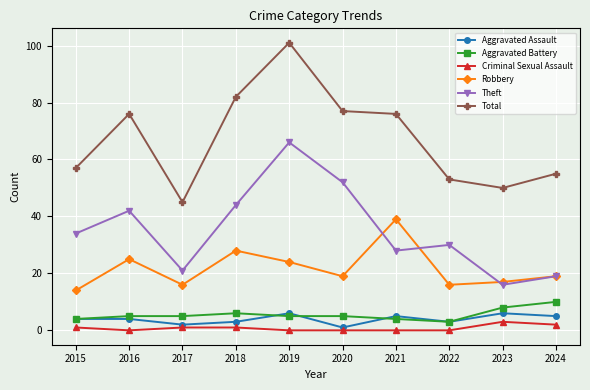

What are all the series names shown in the legend?

Aggravated Assault, Aggravated Battery, Criminal Sexual Assault, Robbery, Theft, Total